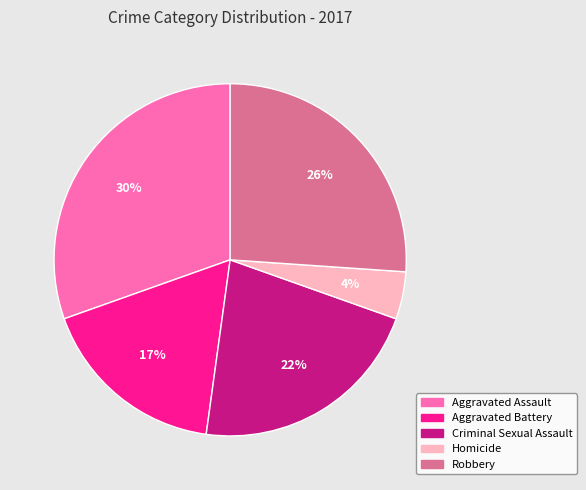

What is the largest slice in the pie chart?

Aggravated Assault